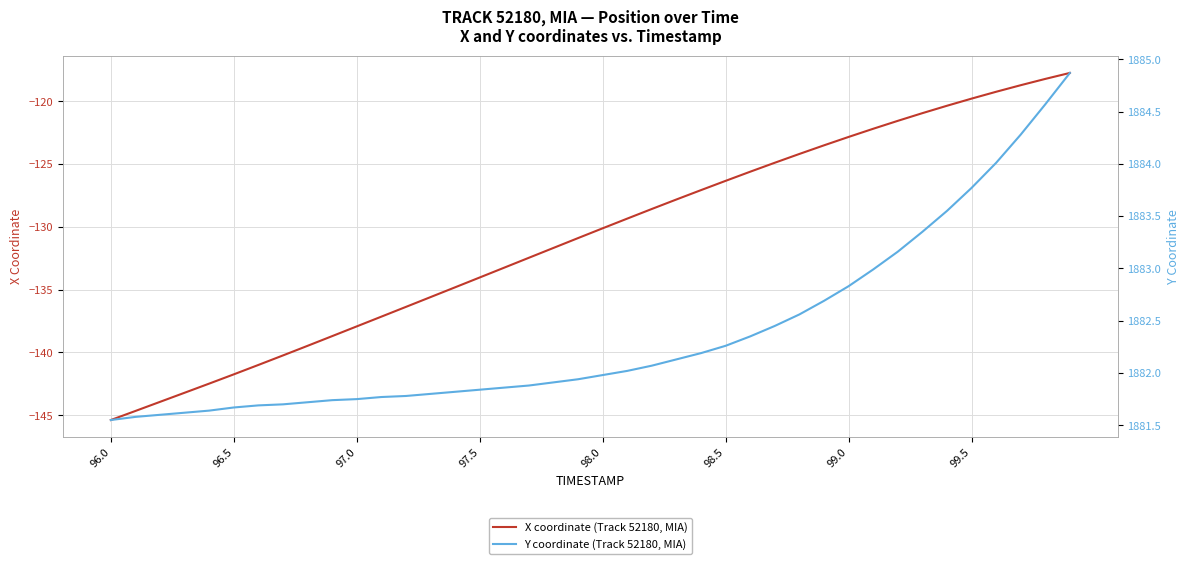

What is the highest value of the X coordinate (Track 52180, MIA) series?

-117.7